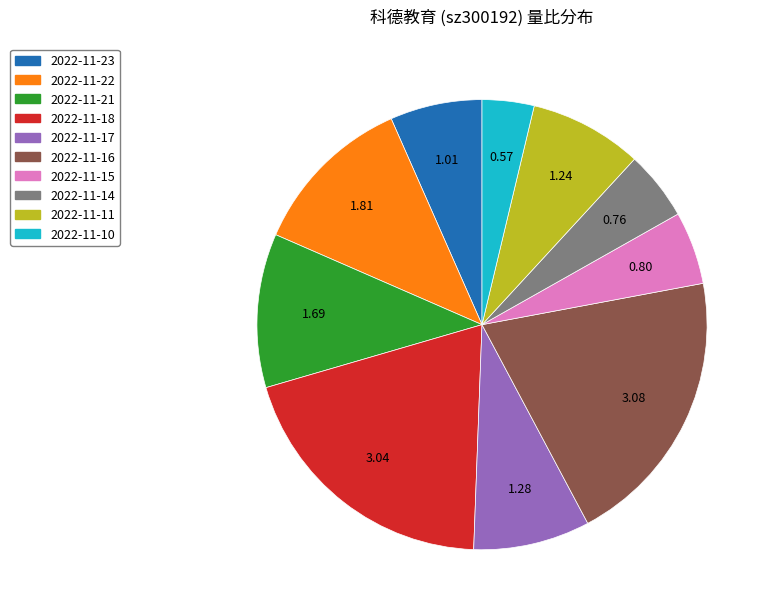

Count the number of slices in the pie.

10